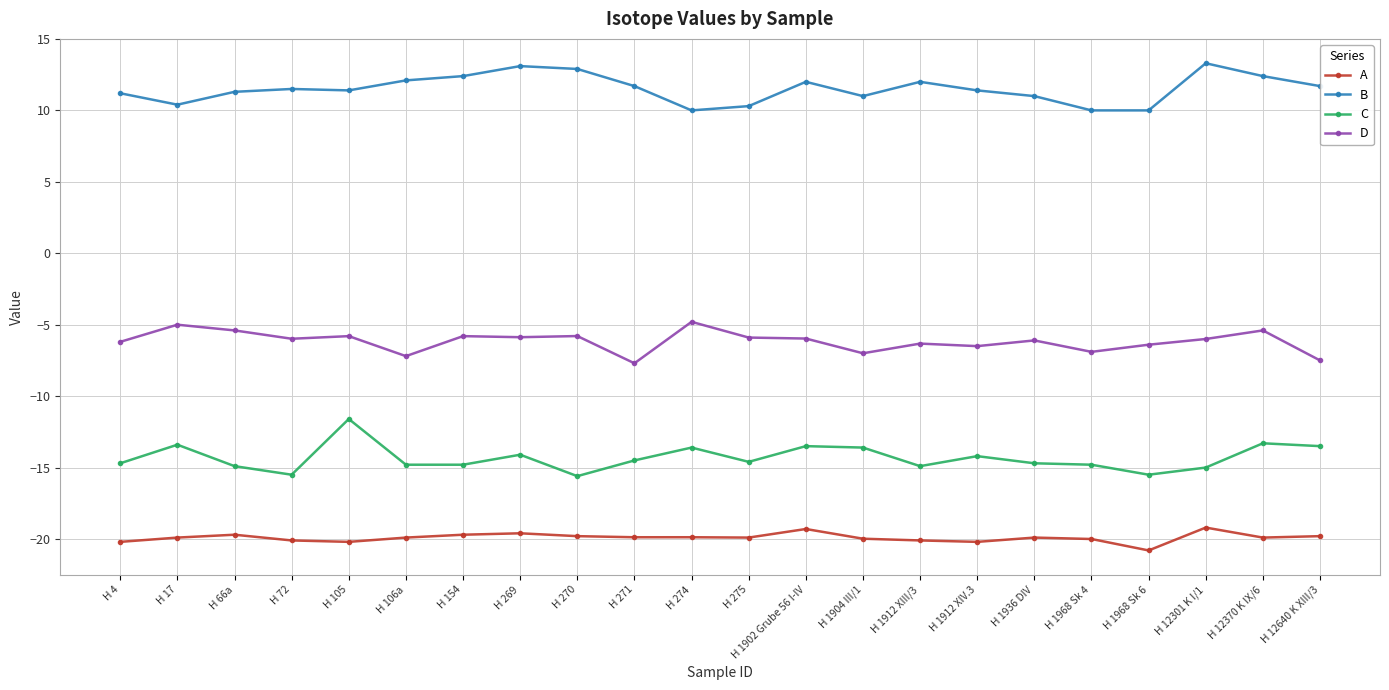

How many lines are shown in the chart?

4